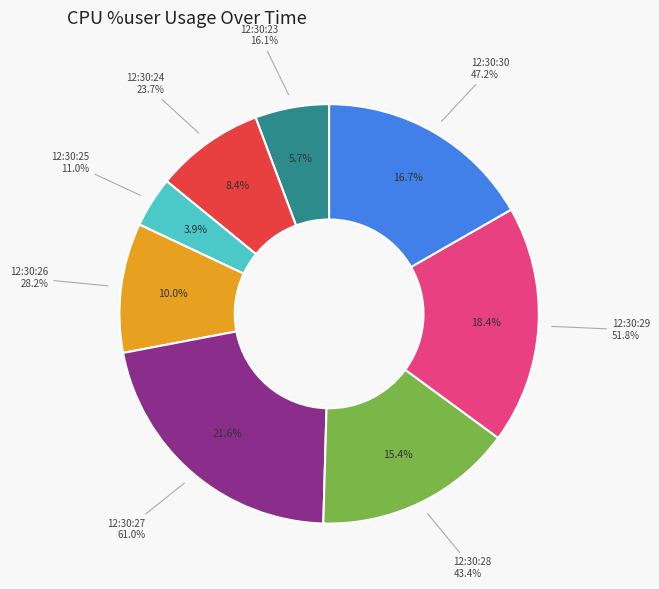

To the nearest percent, what is the combined percentage of 12:30:26 and 12:30:25?

14%